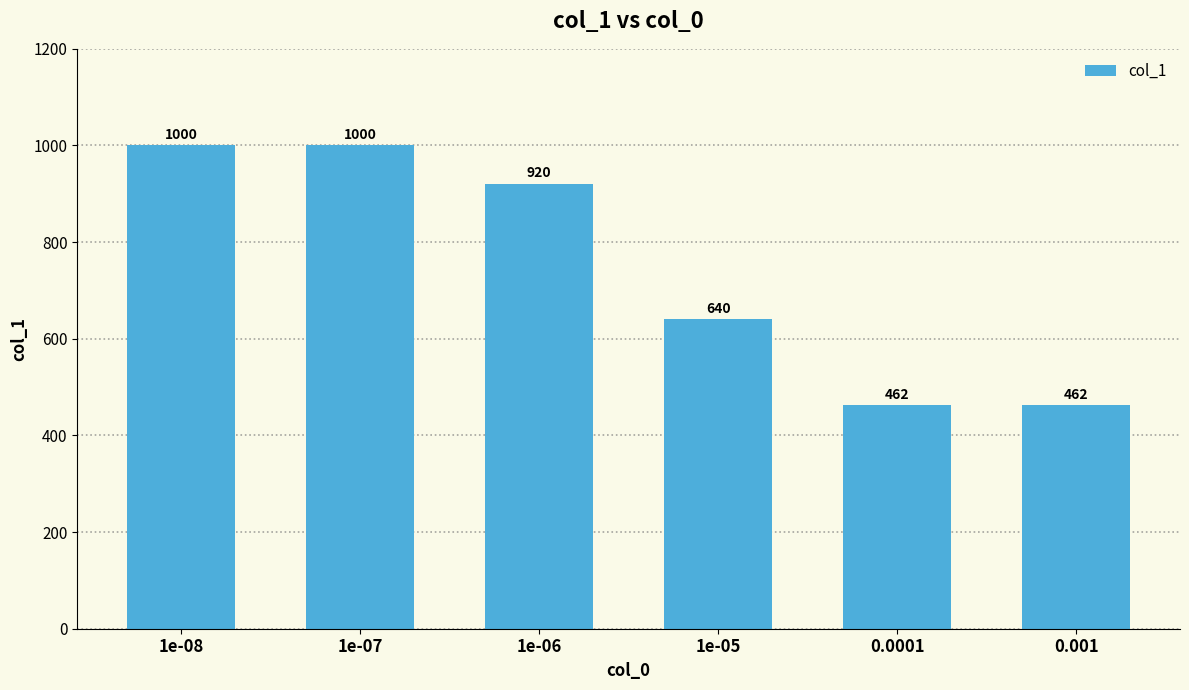

What is the smallest value displayed?

462